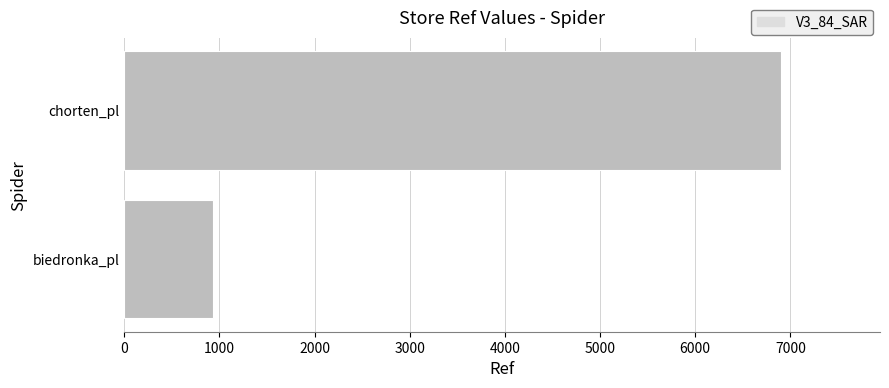

What is the sum of all values?

7842